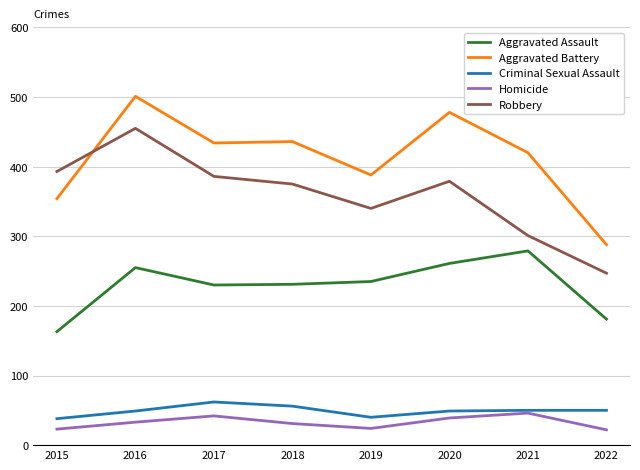

Which series has the largest range (max minus min)?

Aggravated Battery